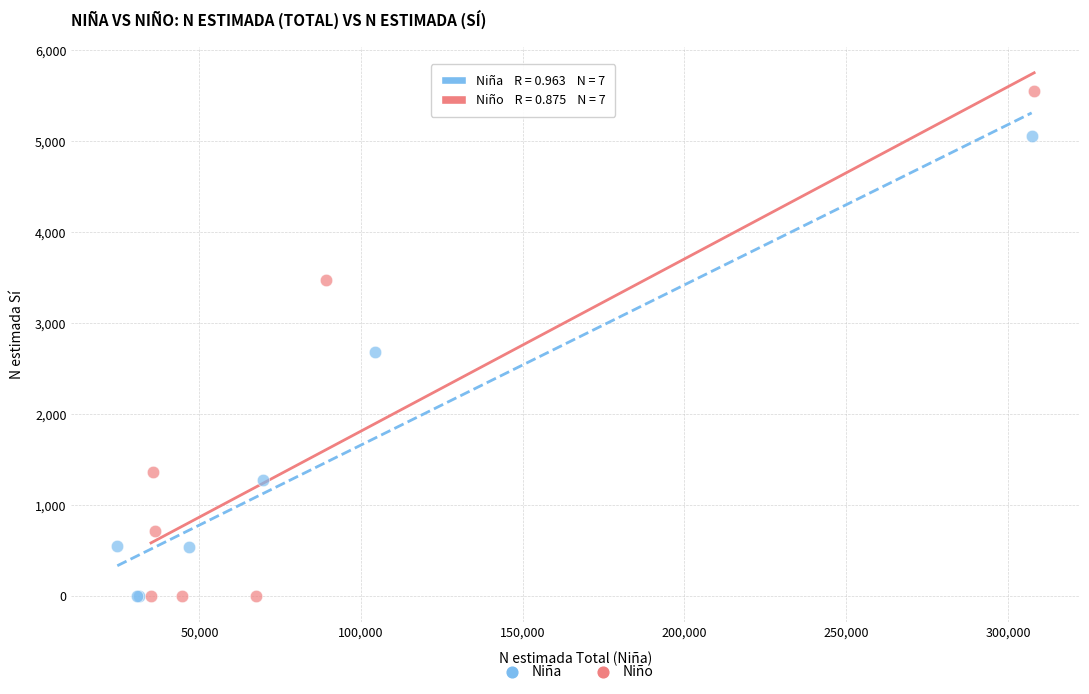

Which series contains the highest Y value?

Niño